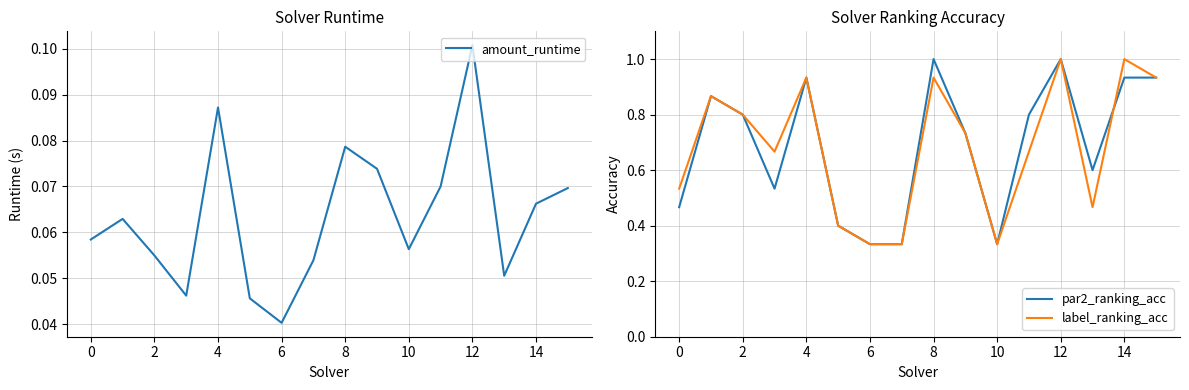

Which category has the highest value in the amount_runtime series?

12